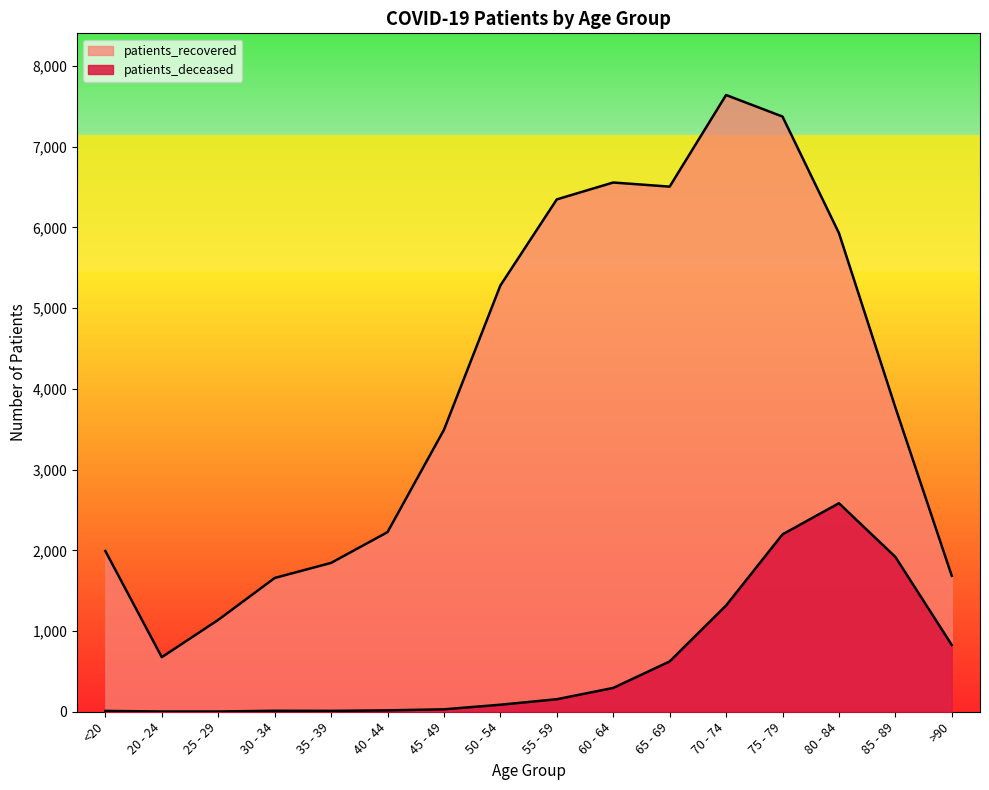

Read the patients_recovered value at 80 - 84.

5930